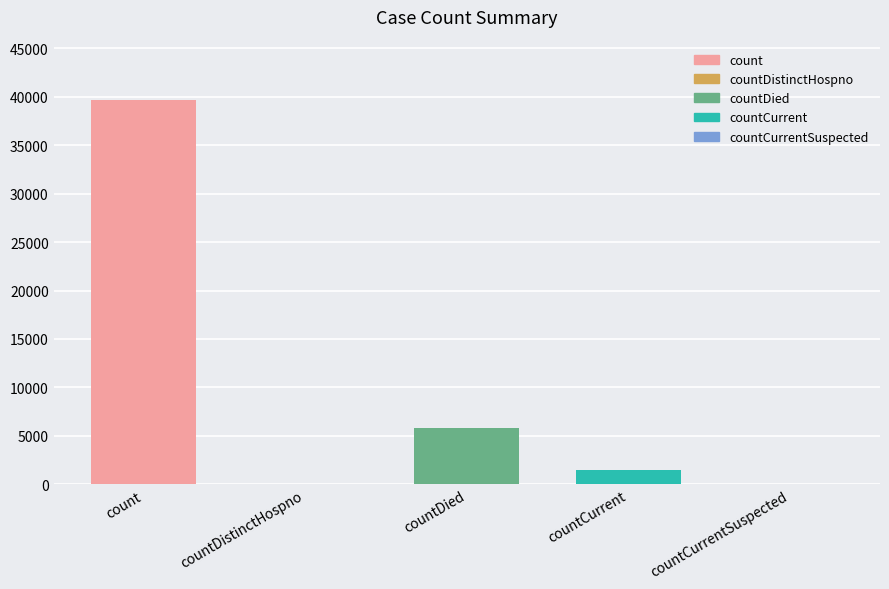

What is the sum of the values at countDied and countCurrentSuspected?

5773